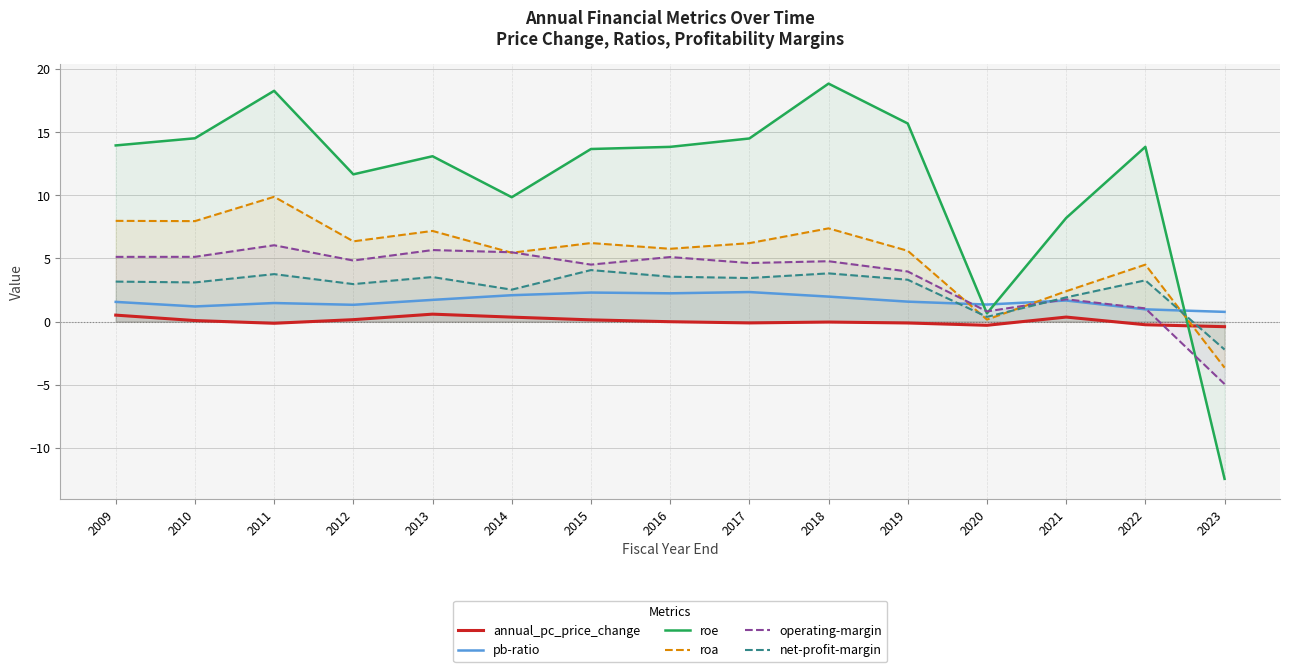

What is the value of the pb-ratio point at the 13th from the left?

1.7